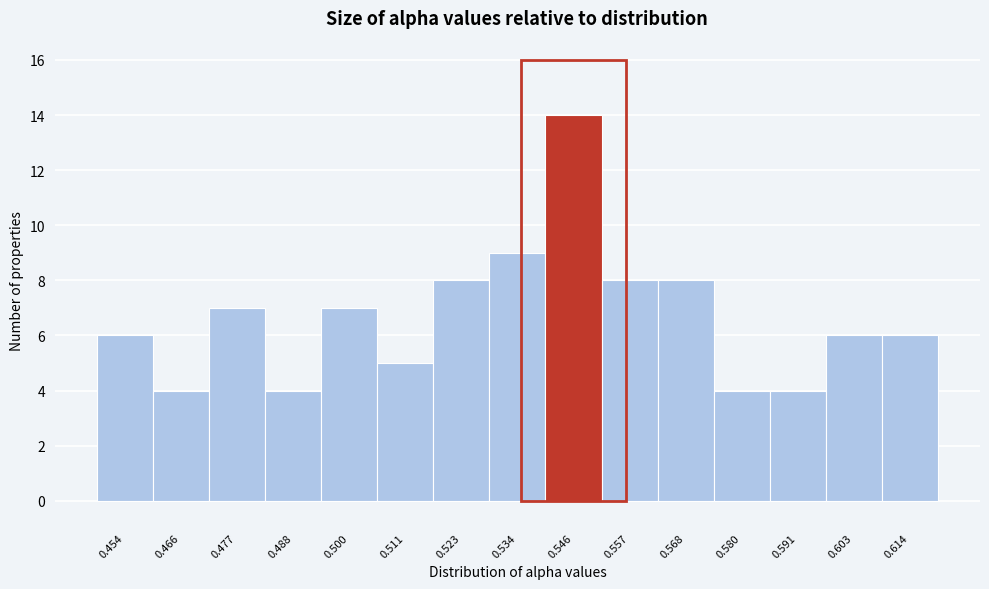

Reading left to right, transcribe this chart: for each bar, give the range it covers on the x-axis and its height. Neither the bar edges nor the heights are printed on the chart, so give them approximately, as read against the axes.

0.448 to 0.460: 6
0.460 to 0.472: 4
0.472 to 0.482: 7
0.482 to 0.494: 4
0.494 to 0.506: 7
0.506 to 0.518: 5
0.518 to 0.528: 8
0.528 to 0.540: 9
0.540 to 0.552: 14
0.552 to 0.562: 8
0.562 to 0.574: 8
0.574 to 0.586: 4
0.586 to 0.598: 4
0.598 to 0.608: 6
0.608 to 0.620: 6